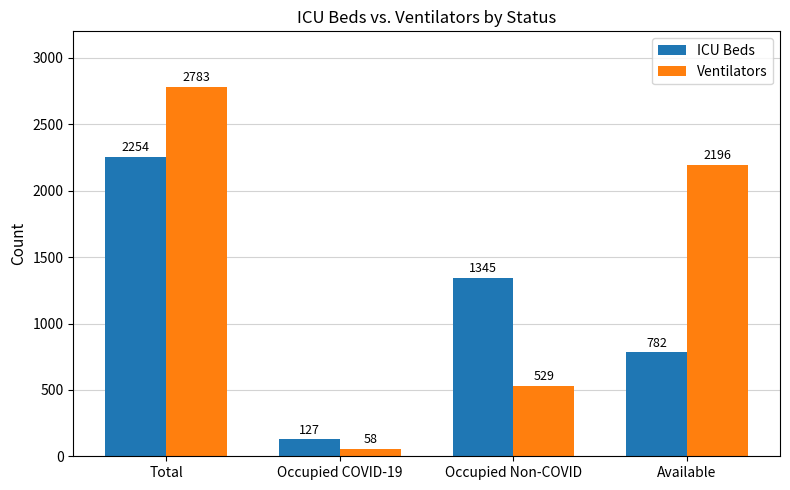

Which series has the widest spread of values?

Ventilators